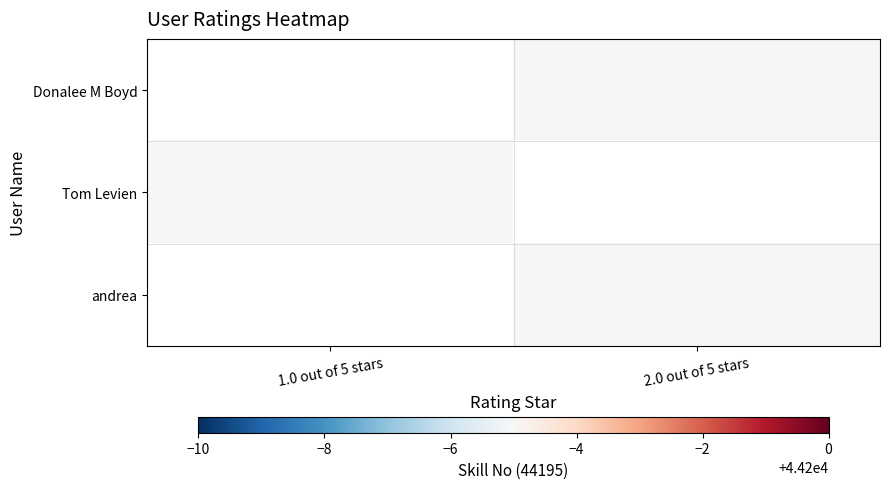

Which series has the largest range (max minus min)?

Tom Levien